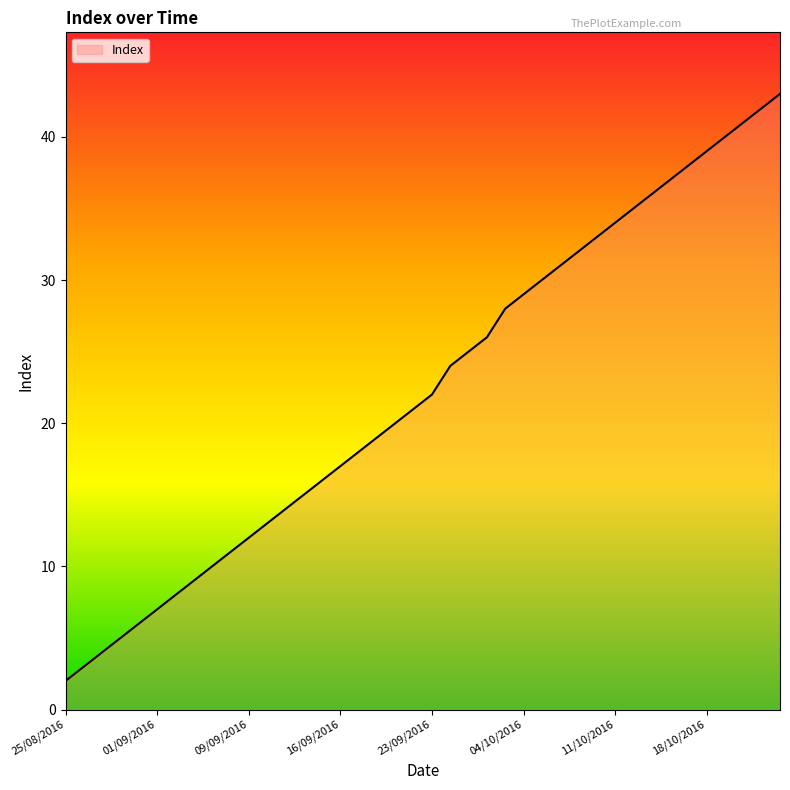

What is the maximum value shown in the chart?

43